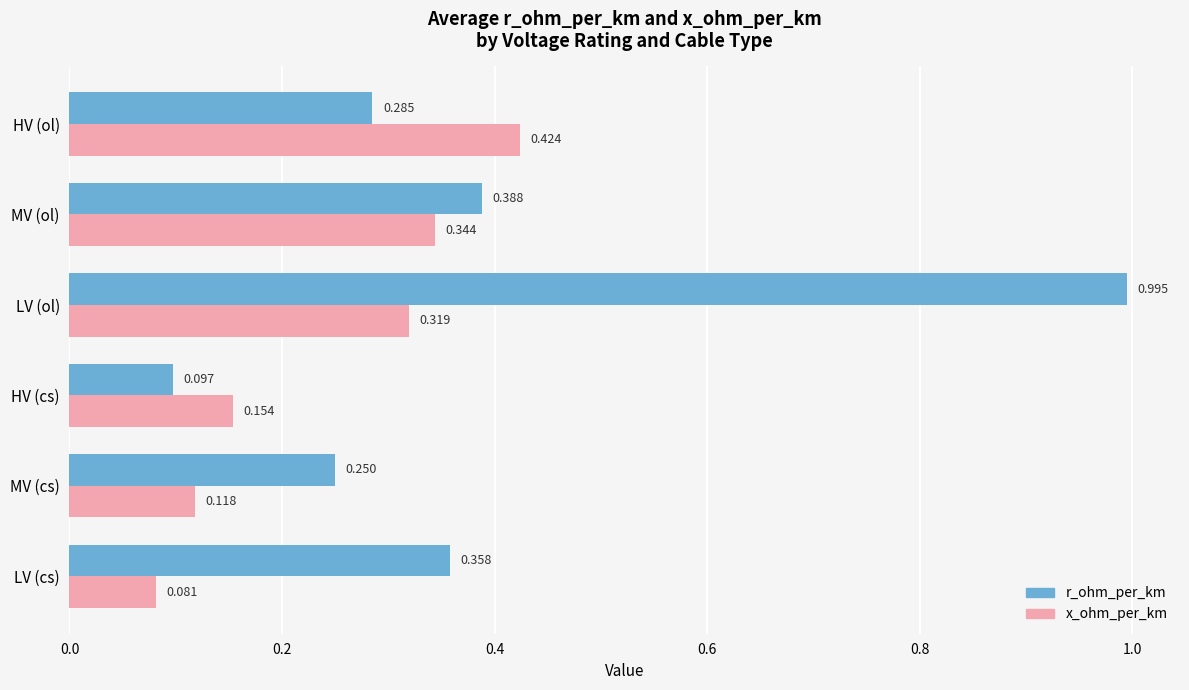

Which category has the highest value across all series?

LV (ol)